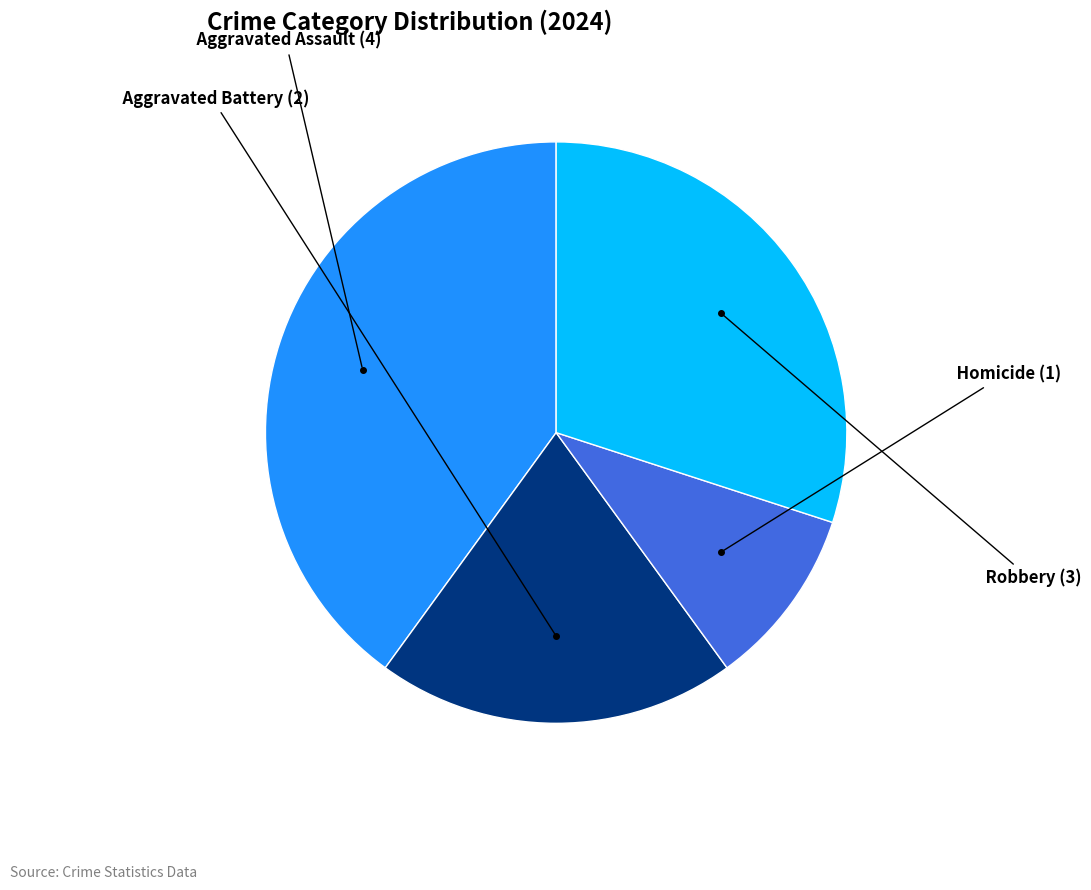

How many segments does this pie chart have?

4